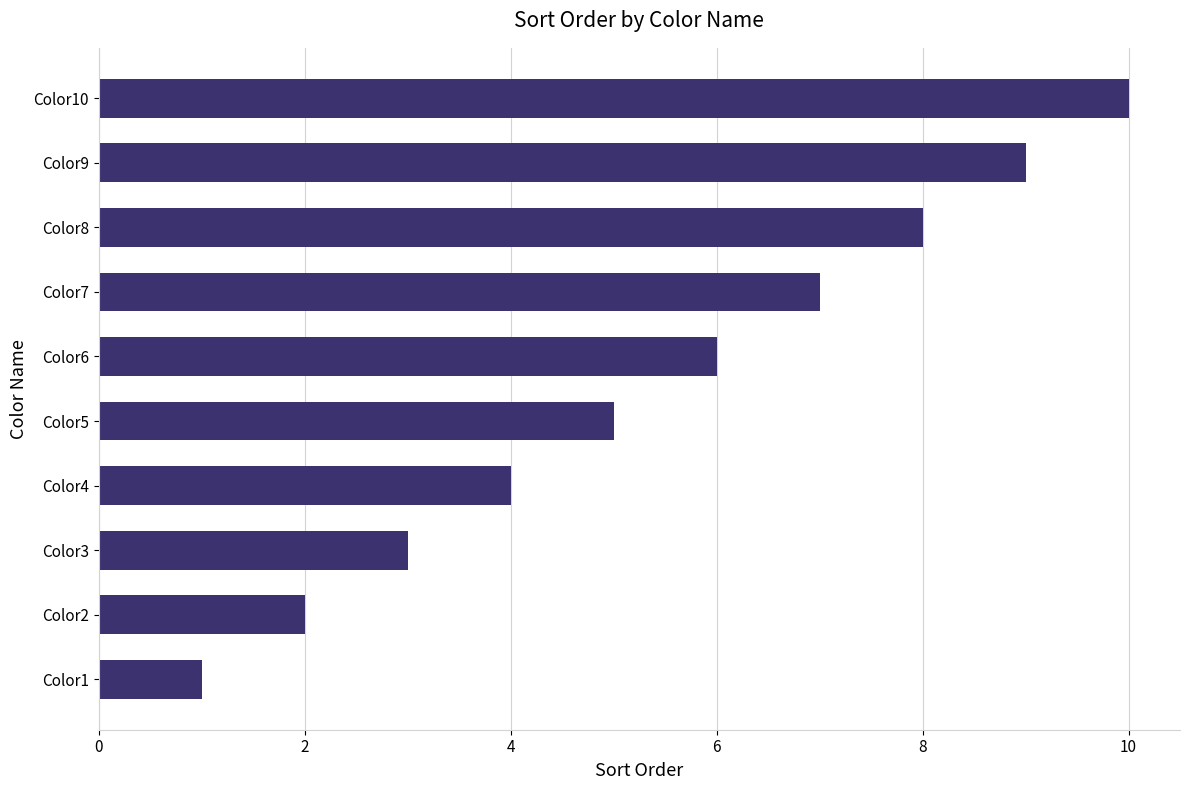

What is the minimum value shown in the chart?

1